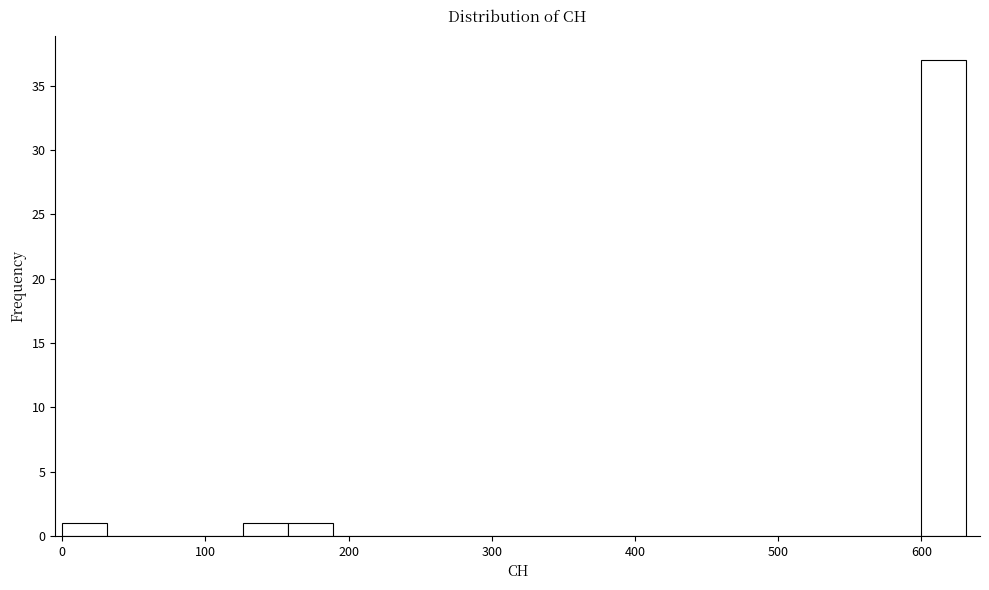

Around what value on the x-axis is the tallest bar? Give the approximate position of its centre, as read against the axis.

620